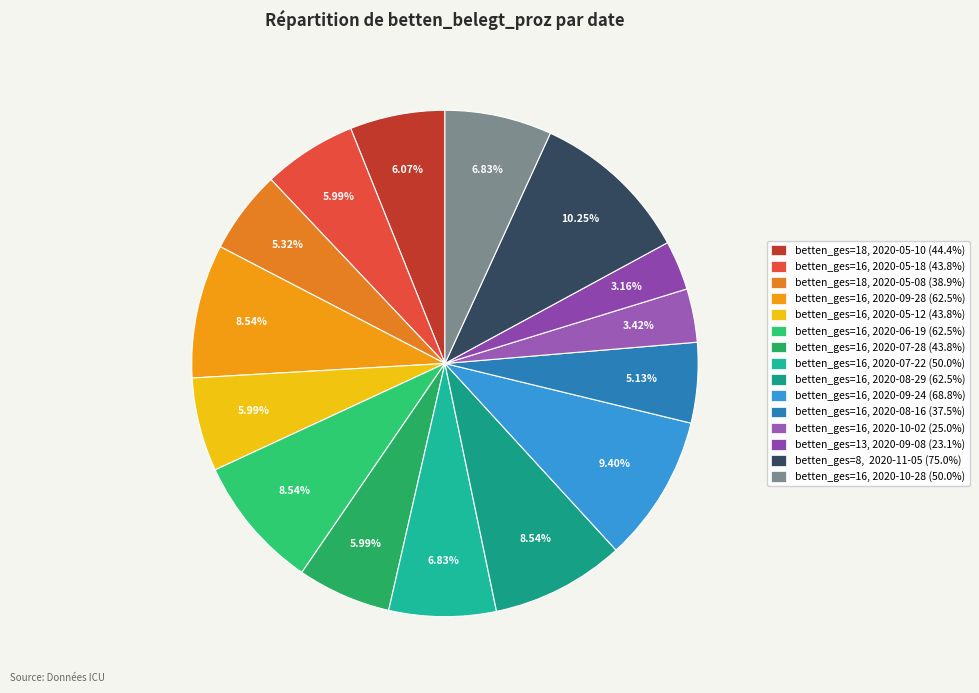

Rank the categories by value from lowest to highest.

betten_ges=13 (2020-09-08), betten_ges=16 (2020-10-02), betten_ges=16 (2020-08-16), betten_ges=18 (2020-05-08), betten_ges=16 (2020-05-18), betten_ges=16 (2020-05-12), betten_ges=16 (2020-07-28), betten_ges=18 (2020-05-10), betten_ges=16 (2020-07-22), betten_ges=16 (2020-10-28), betten_ges=16 (2020-09-28), betten_ges=16 (2020-06-19), betten_ges=16 (2020-08-29), betten_ges=16 (2020-09-24), betten_ges=8 (2020-11-05)